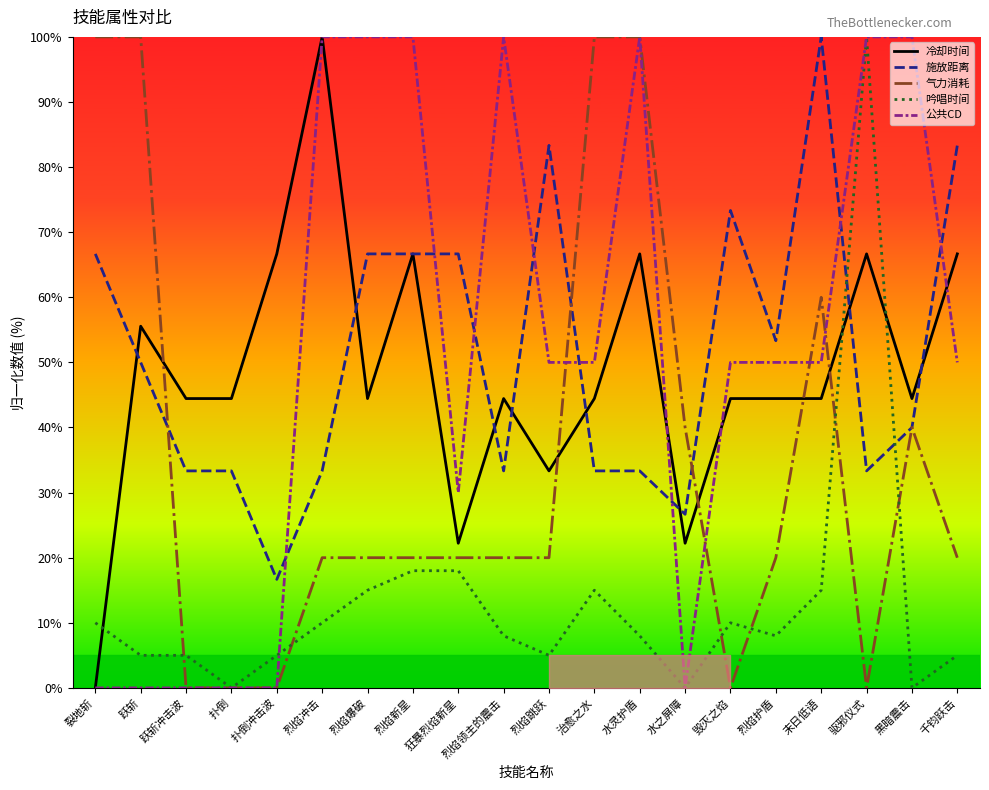

What is the difference between the maximum and minimum values in the 吟唱时间 series?

100.0